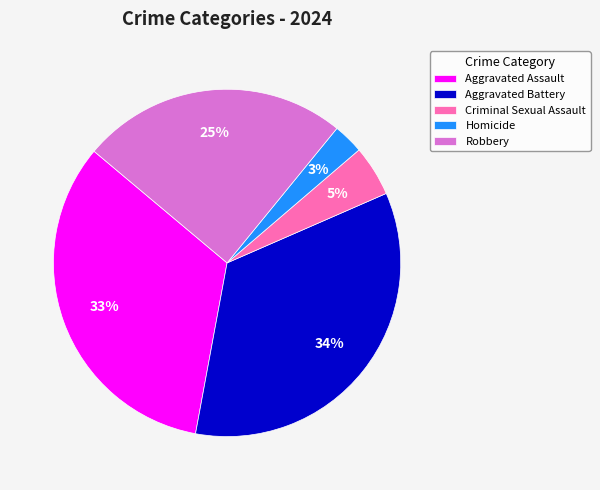

To the nearest percent, what portion does Aggravated Battery represent?

34%